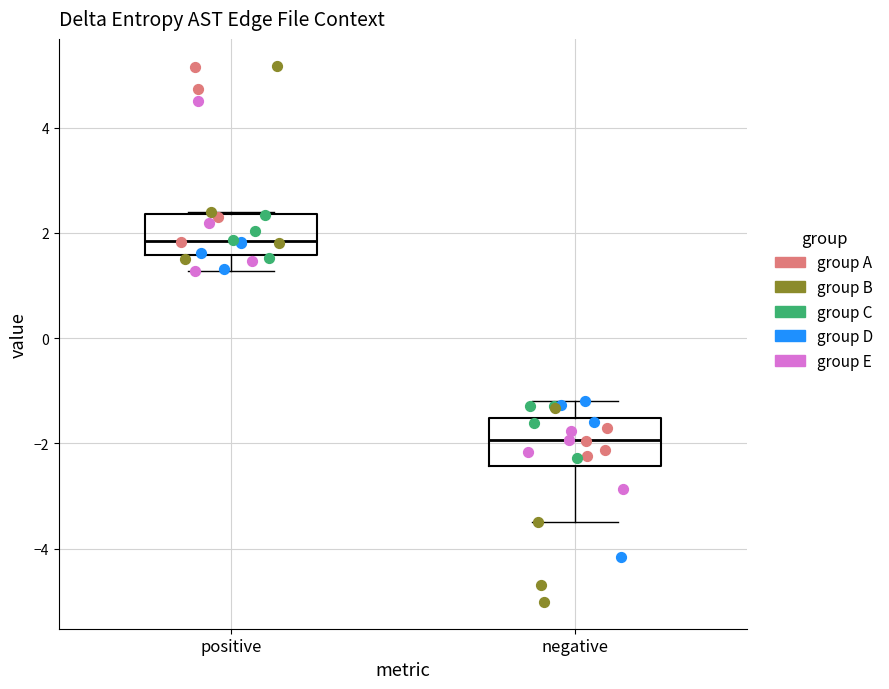

Which box's median line is the lowest?

negative